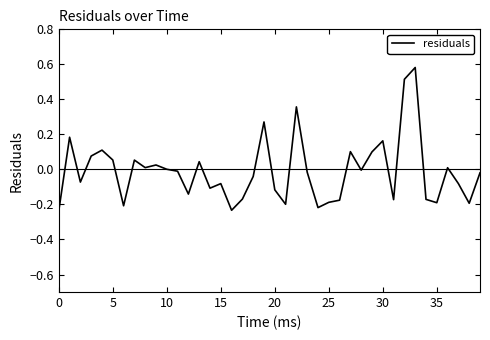

What is the difference between the maximum and minimum values?

0.8